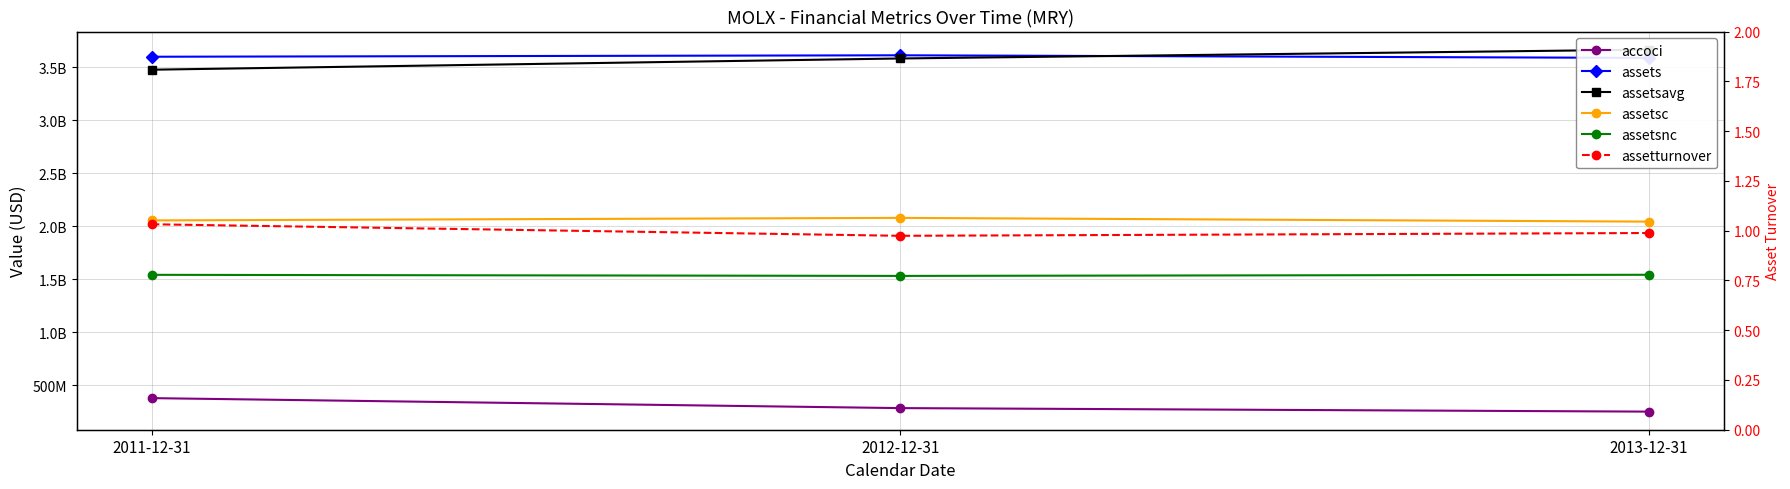

Which series has the largest total across all categories?

assets